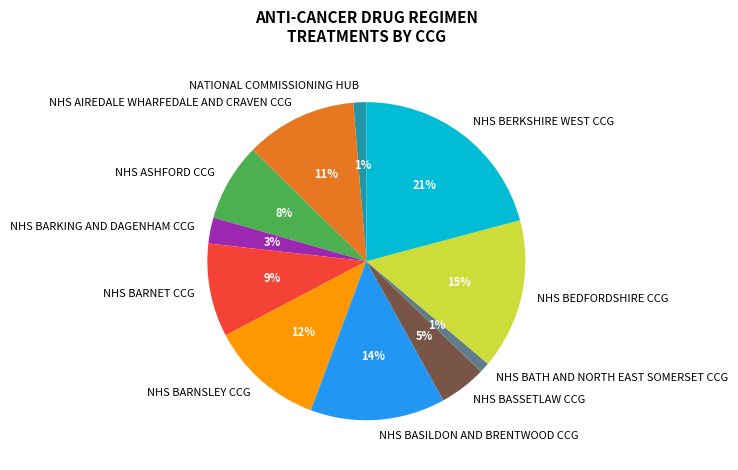

What percentage is the NHS ASHFORD CCG slice, to the nearest percent?

8%